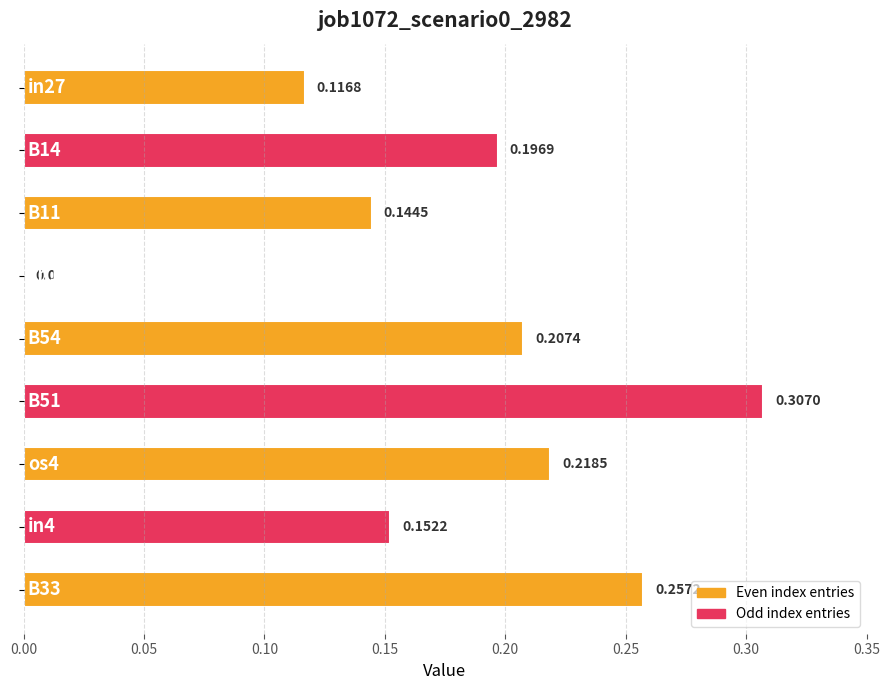

What is the sum of all values?

1.6